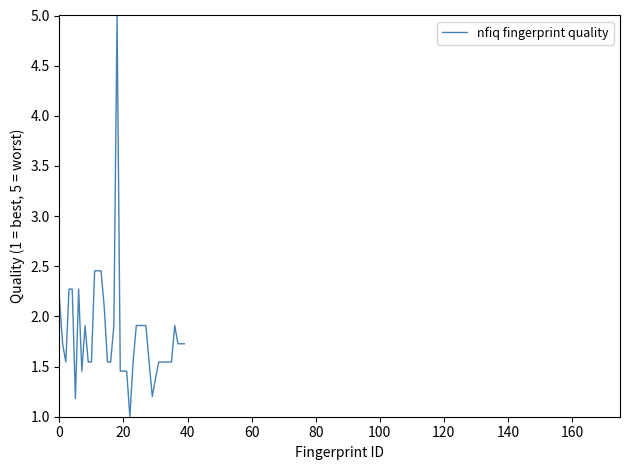

What is the greatest value displayed?

5.0